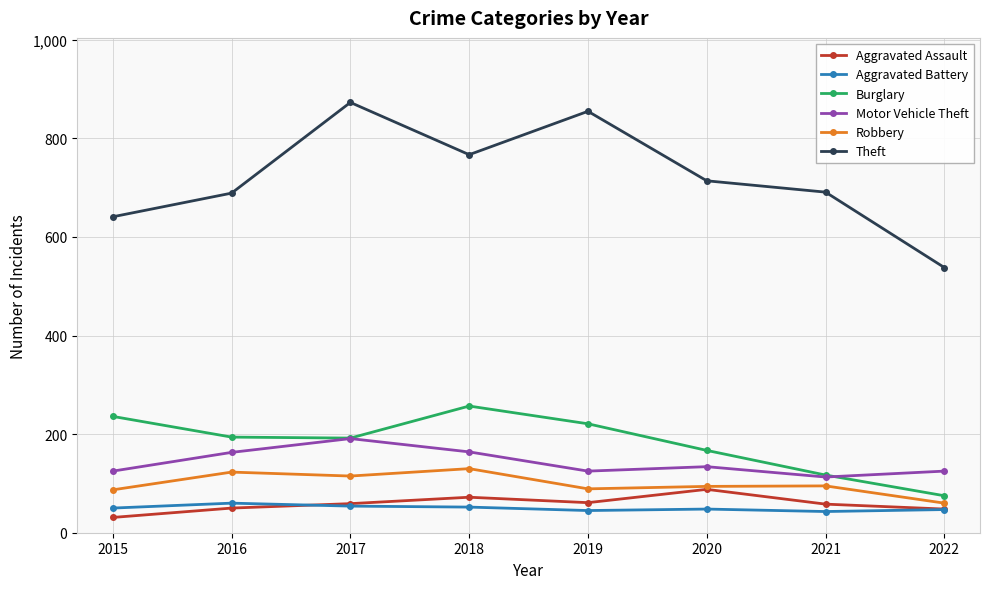

True or false: Robbery and Motor Vehicle Theft cross at least once.

False